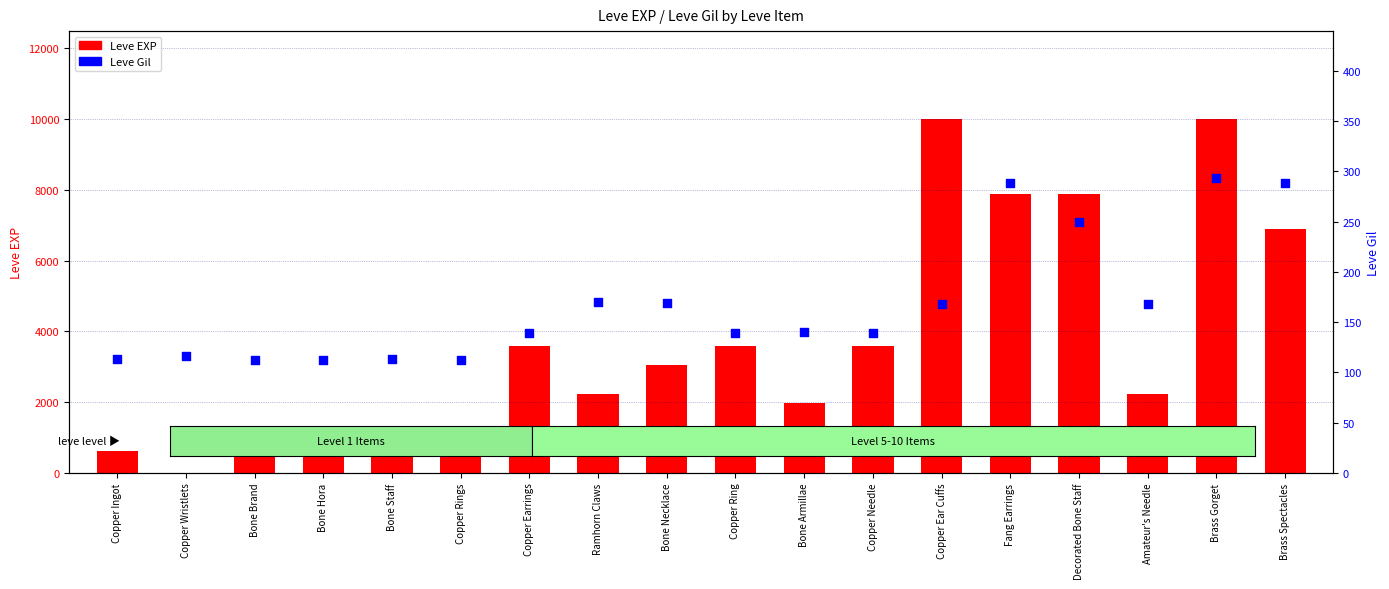

Which series has the largest total across all categories?

Leve EXP